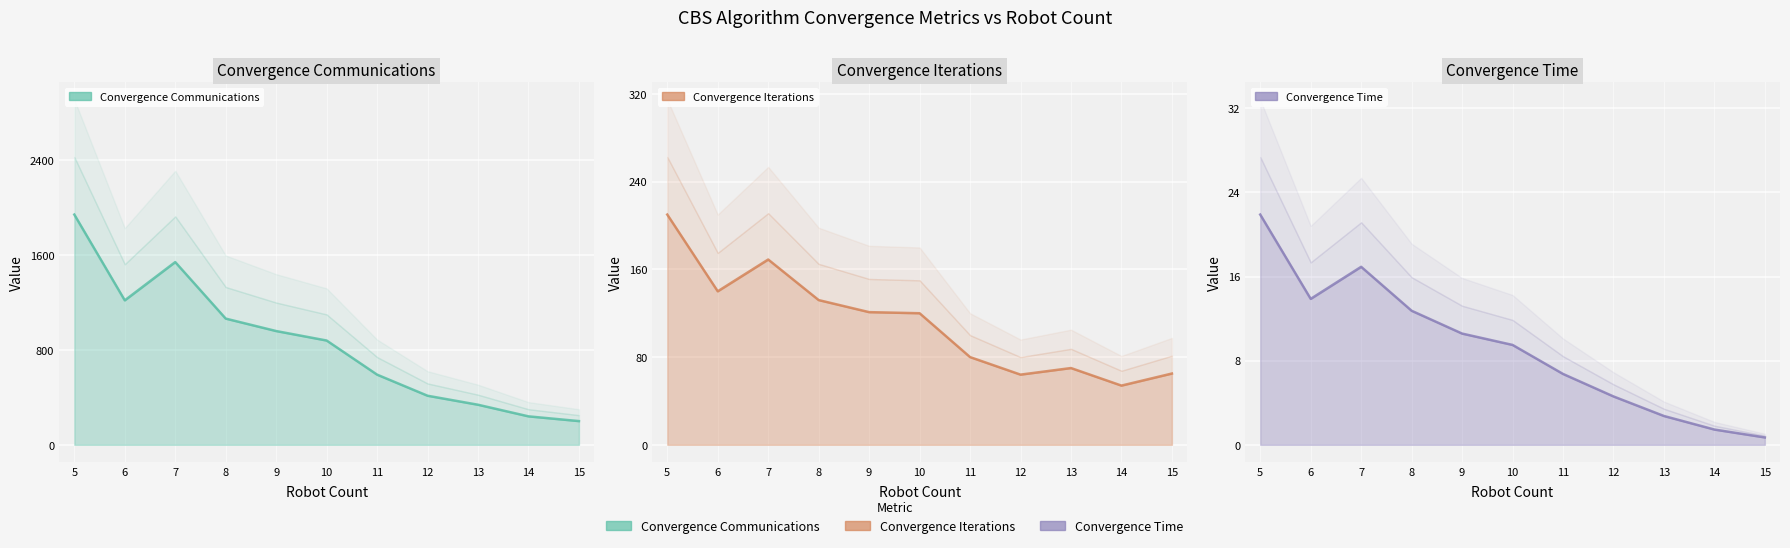

True or false: position_convergence_time and position_convergence_iter cross at least once.

False